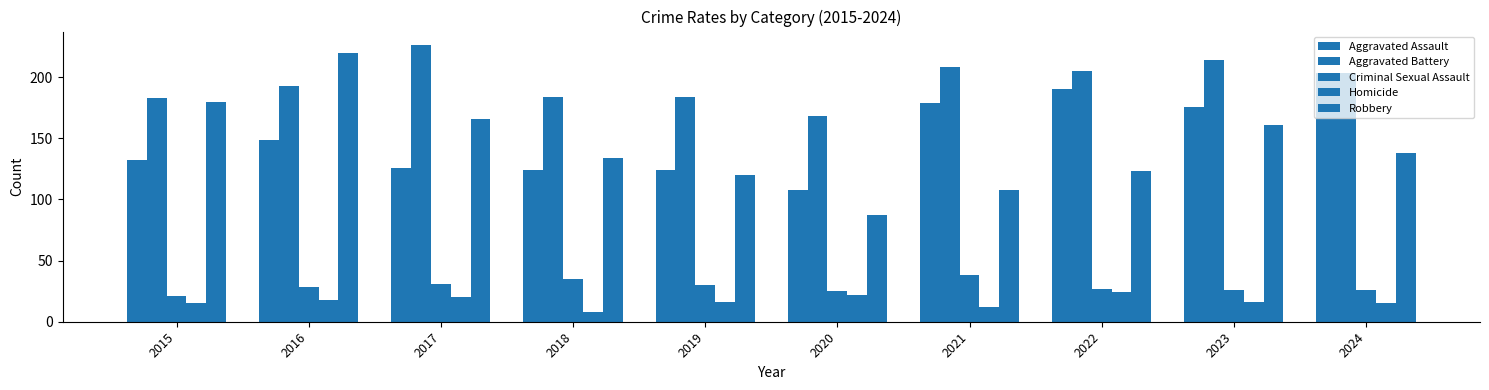

The value of Homicide at 2024 is 8. True or false?

False